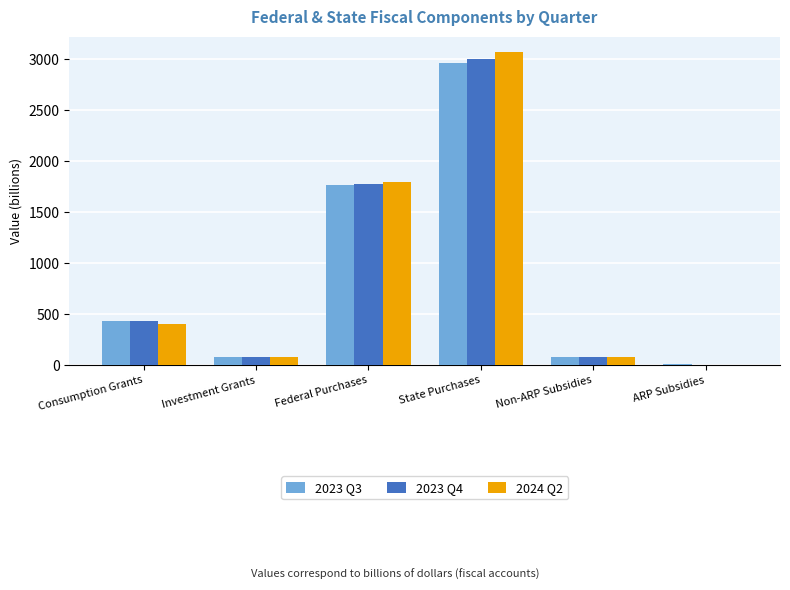

Which category has the highest value across all series?

State Purchases